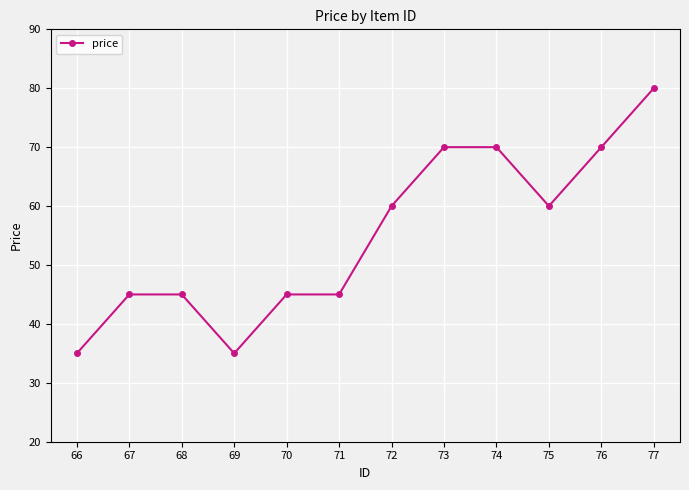

What is the average value?

55